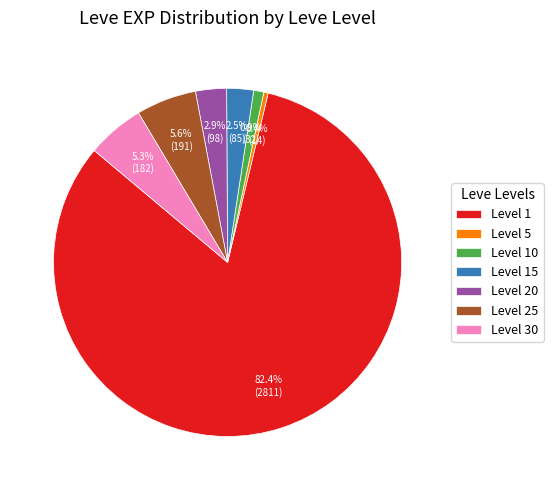

Is the sum of Level 5 and Level 1 greater than half?

Yes